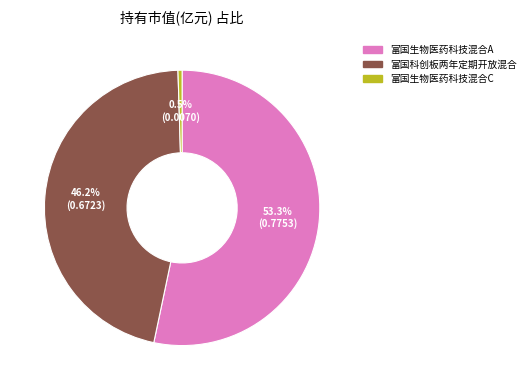

How many slices are in this pie chart?

3